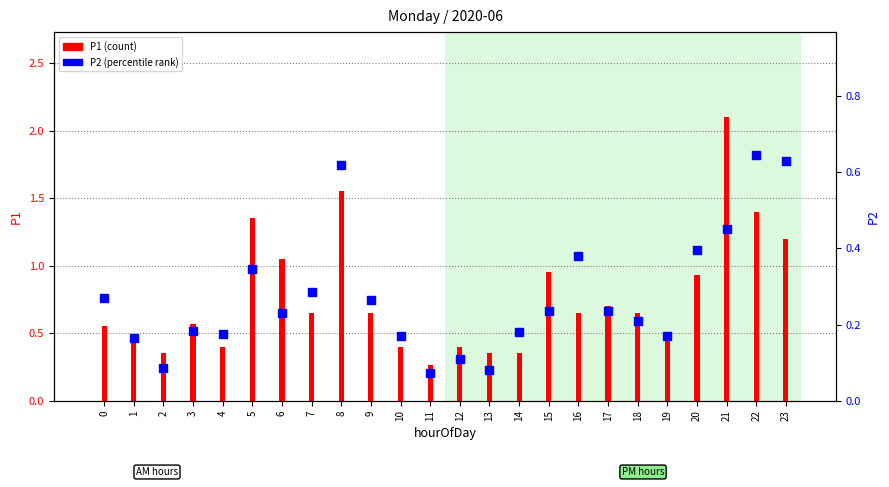

Which series has the largest total across all categories?

P1